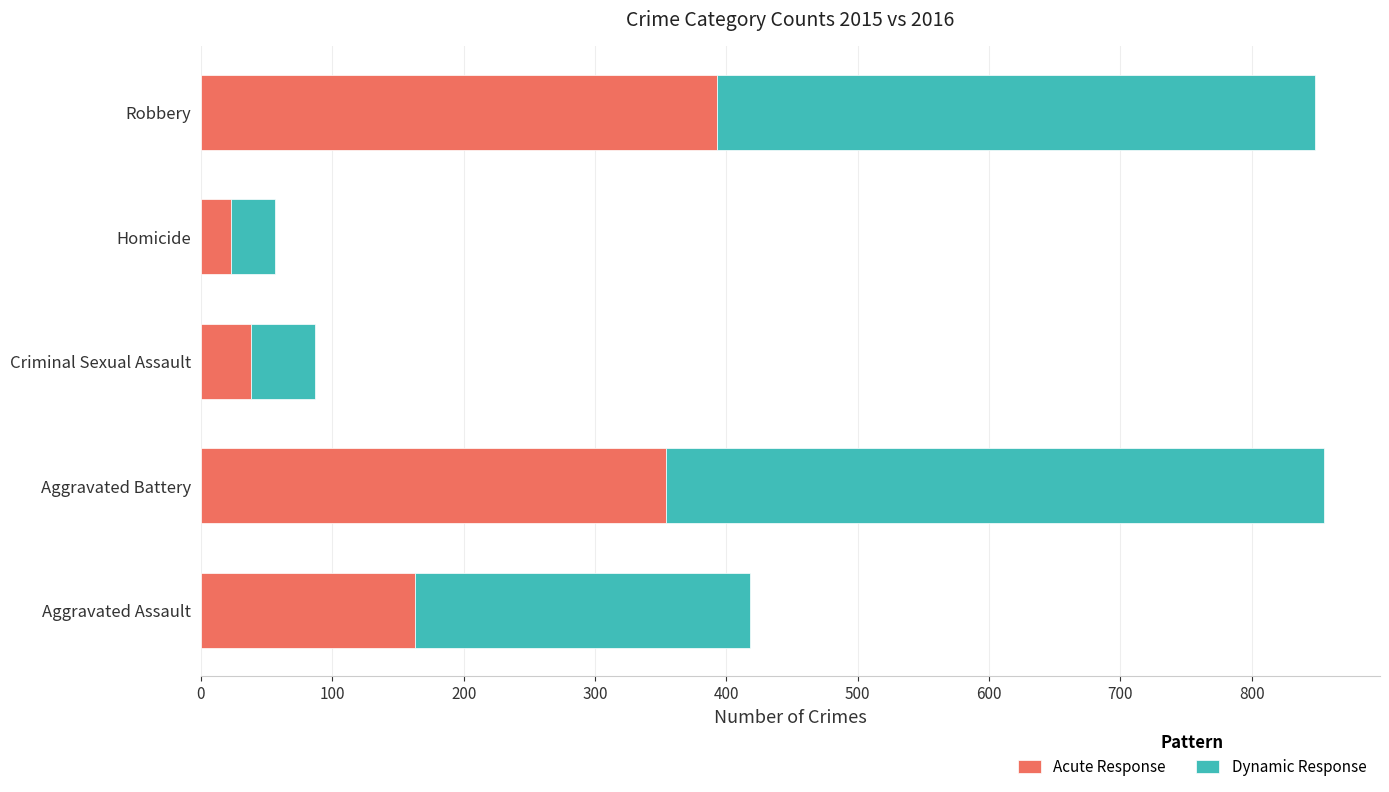

What is the approximate value of Acute Response at Aggravated Assault?

163